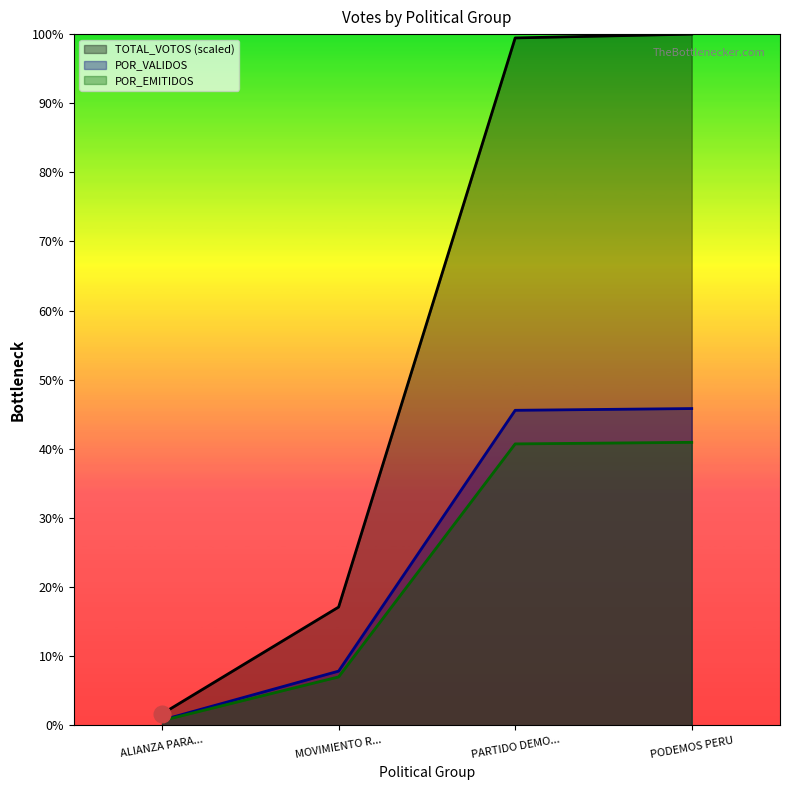

The value of POR_EMITIDOS at MOVIMIENTO R... is 7.0. True or false?

True